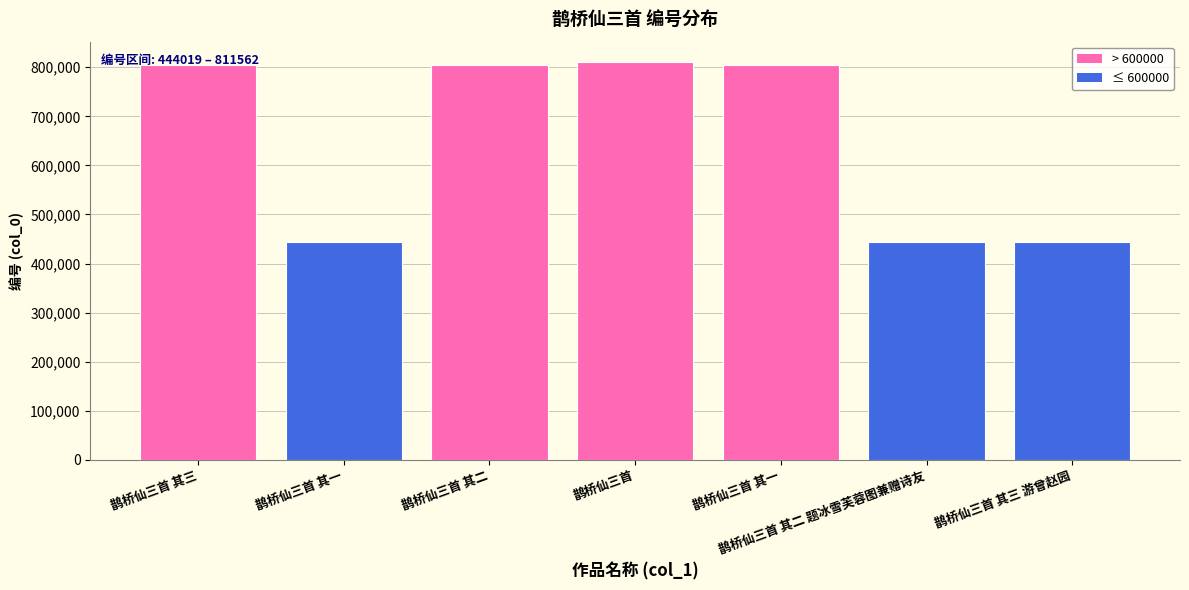

How many bars are there in total?

7